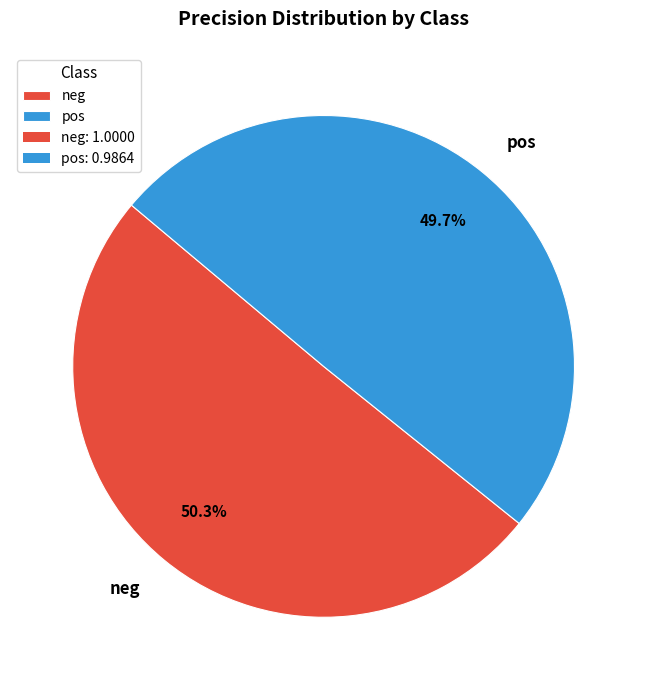

To the nearest percent, what is the difference between the largest and smallest slice percentages?

1%